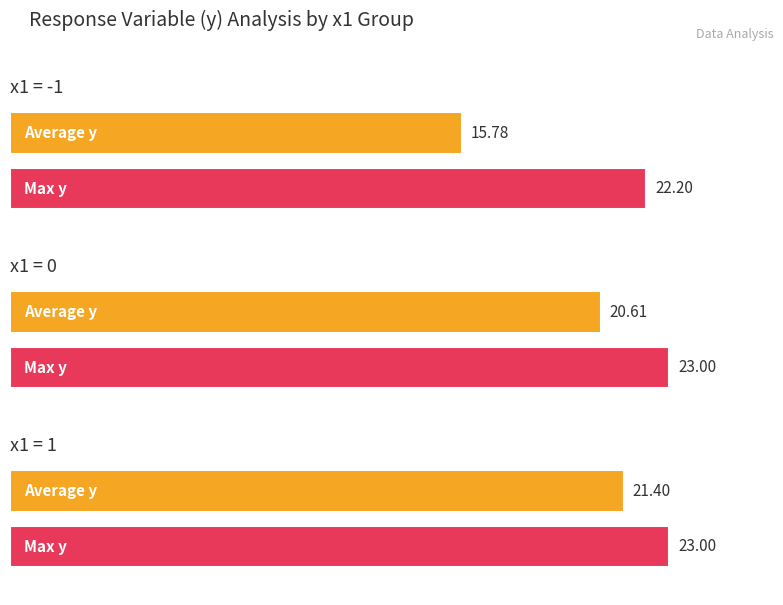

The value at 2 is 35.0. True or false?

False